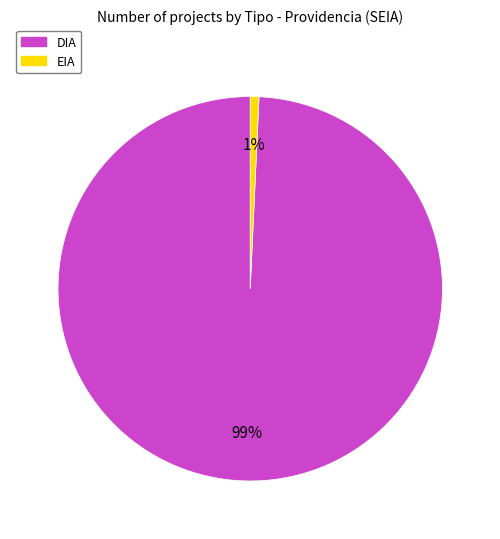

Rank the categories by value from highest to lowest.

DIA, EIA